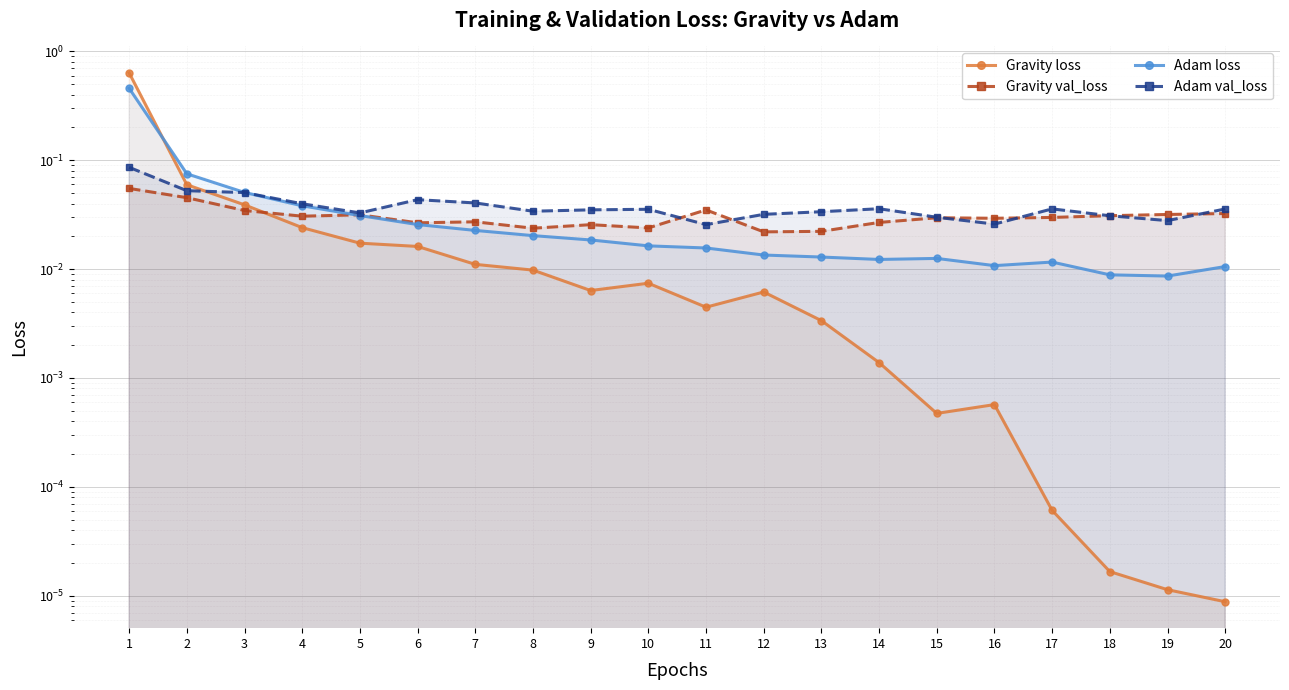

Reading left to right, transcribe all the data shown in this chart.

Gravity loss: 1=0.6	2=0.1	3=0.0	4=0.0	5=0.0	6=0.0	7=0.0	8=0.0	9=0.0	10=0.0	11=0.0	12=0.0	13=0.0	14=0.0	15=0.0	16=0.0	17=0.0	18=0.0	19=0.0	20=0.0
Gravity val_loss: 1=0.1	2=0.0	3=0.0	4=0.0	5=0.0	6=0.0	7=0.0	8=0.0	9=0.0	10=0.0	11=0.0	12=0.0	13=0.0	14=0.0	15=0.0	16=0.0	17=0.0	18=0.0	19=0.0	20=0.0
Adam loss: 1=0.5	2=0.1	3=0.1	4=0.0	5=0.0	6=0.0	7=0.0	8=0.0	9=0.0	10=0.0	11=0.0	12=0.0	13=0.0	14=0.0	15=0.0	16=0.0	17=0.0	18=0.0	19=0.0	20=0.0
Adam val_loss: 1=0.1	2=0.1	3=0.1	4=0.0	5=0.0	6=0.0	7=0.0	8=0.0	9=0.0	10=0.0	11=0.0	12=0.0	13=0.0	14=0.0	15=0.0	16=0.0	17=0.0	18=0.0	19=0.0	20=0.0